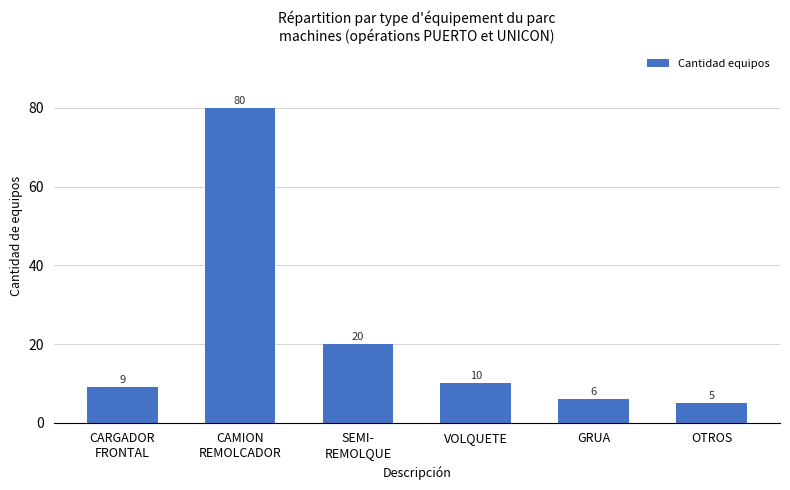

What is the value of the 1st bar from the left?

9